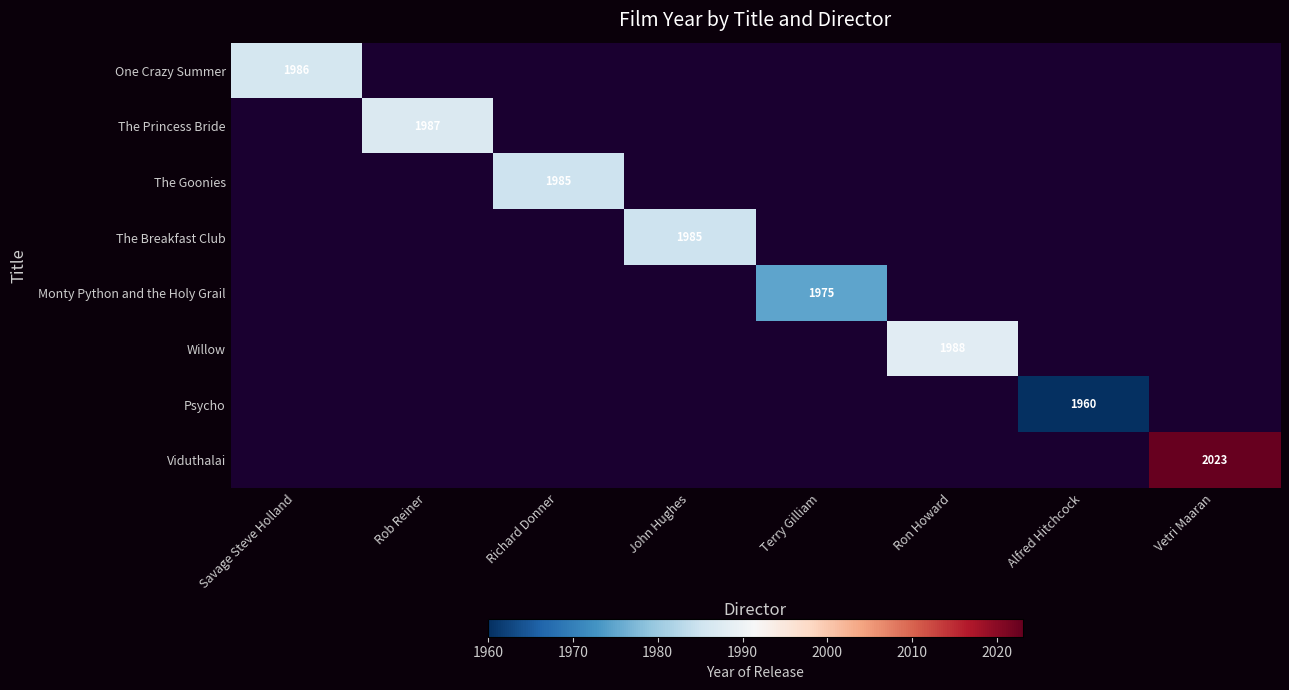

What is the total value across all series at Terry Gilliam?

1975